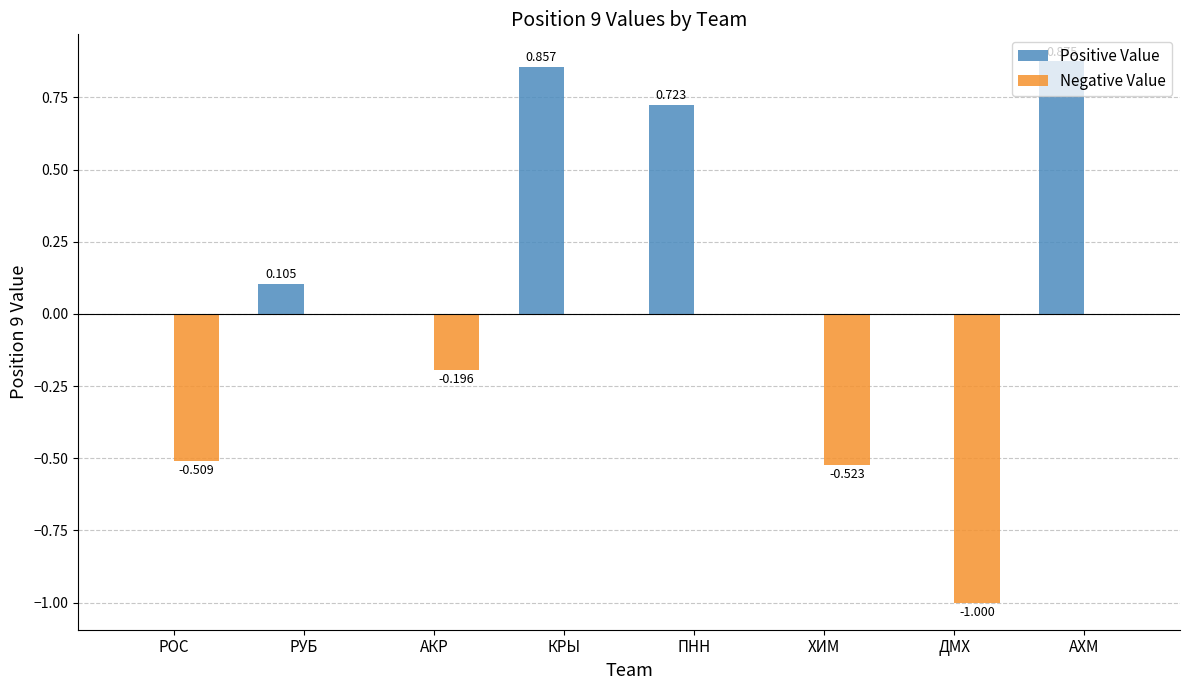

At which category is the sum across all series the highest?

АХМ